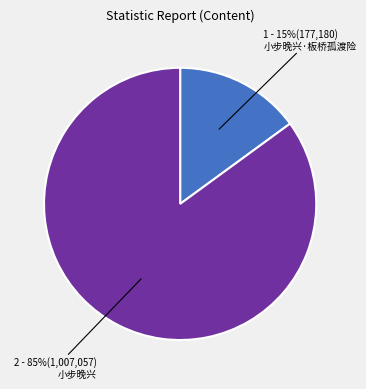

Does any single category account for the majority?

Yes